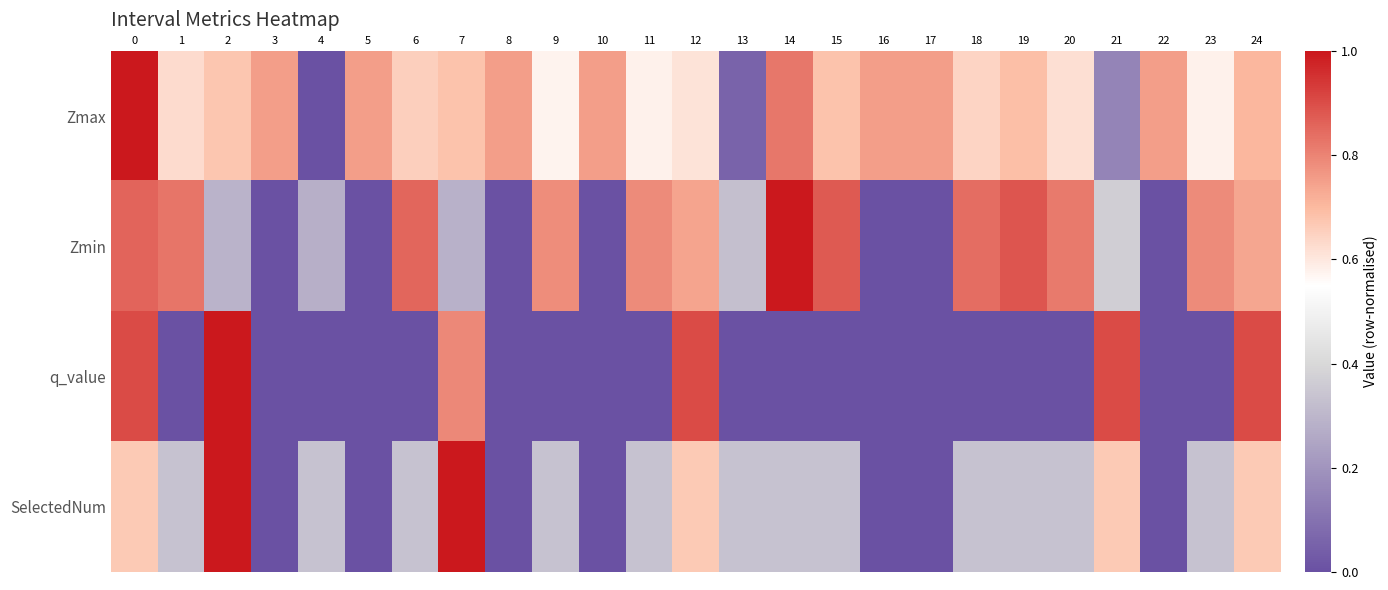

At how many categories does at least one series exceed 0?

25